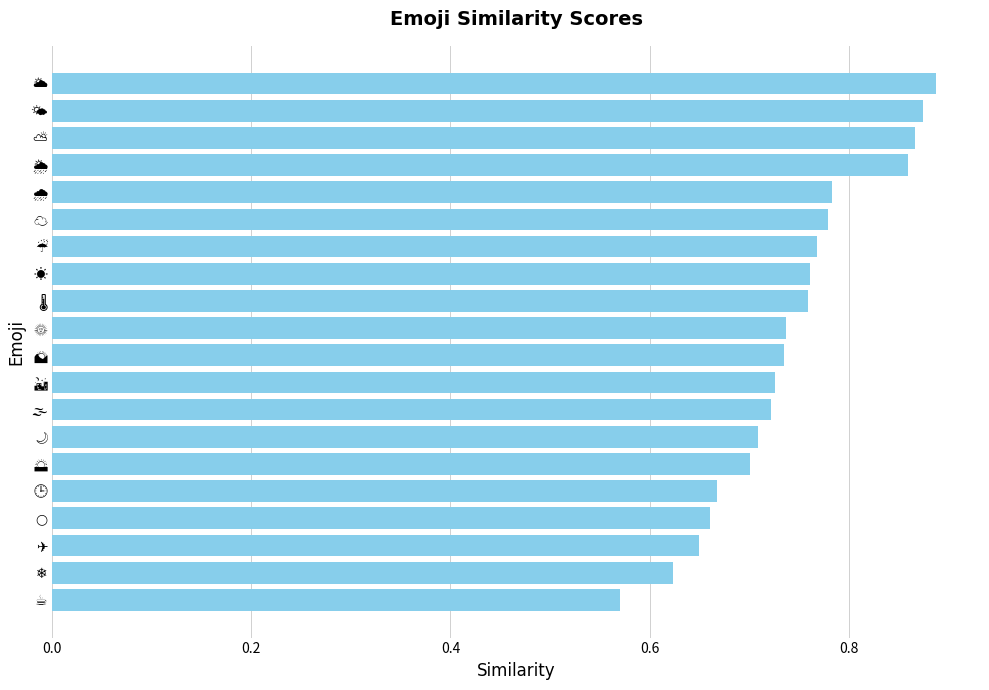

What is the difference between the maximum and minimum values?

0.3